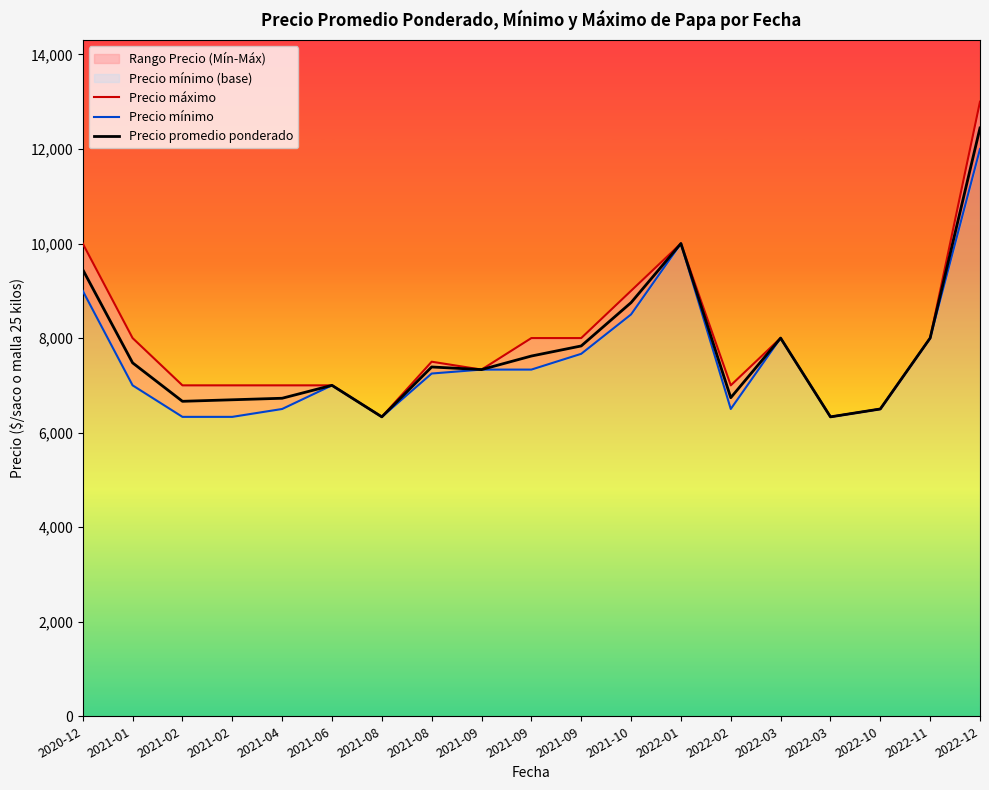

What is the sum of all Precio máximo values?

151000.0